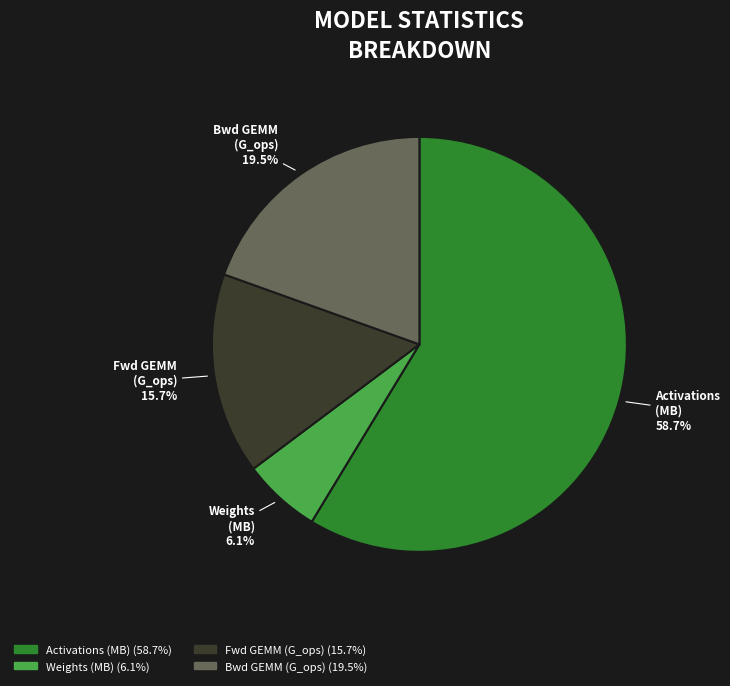

Is there any slice that represents more than half of the pie?

Yes